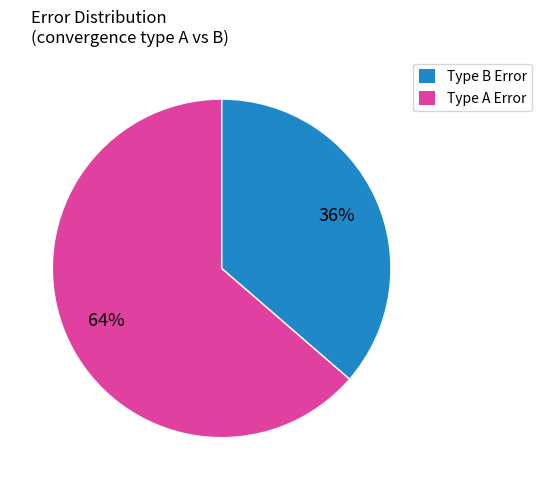

To the nearest percent, what is the average slice percentage?

50%